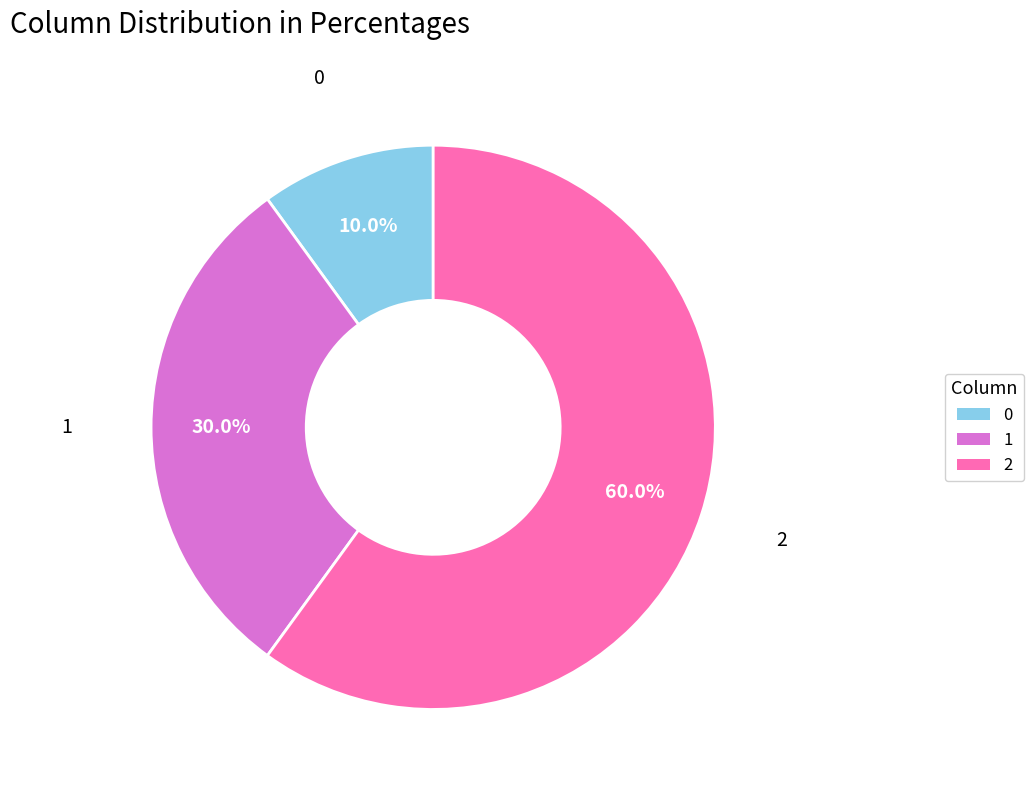

What percentage is the 2 slice, to the nearest percent?

60%